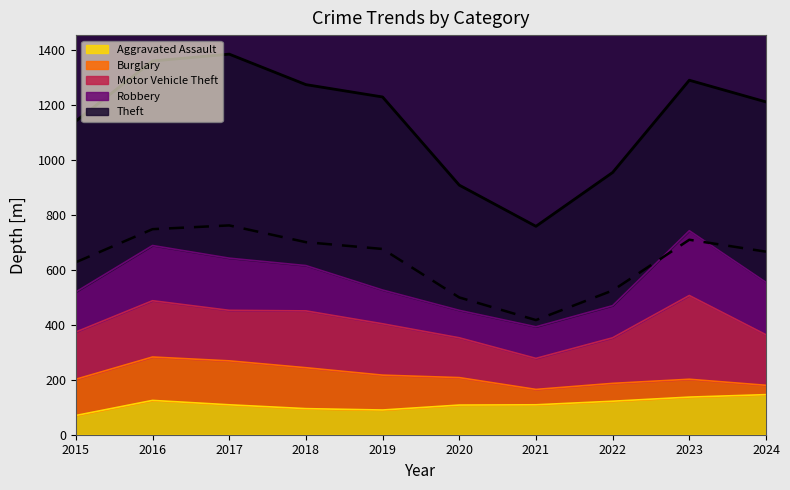

The Burglary series shows 66 at 2016. True or false?

False